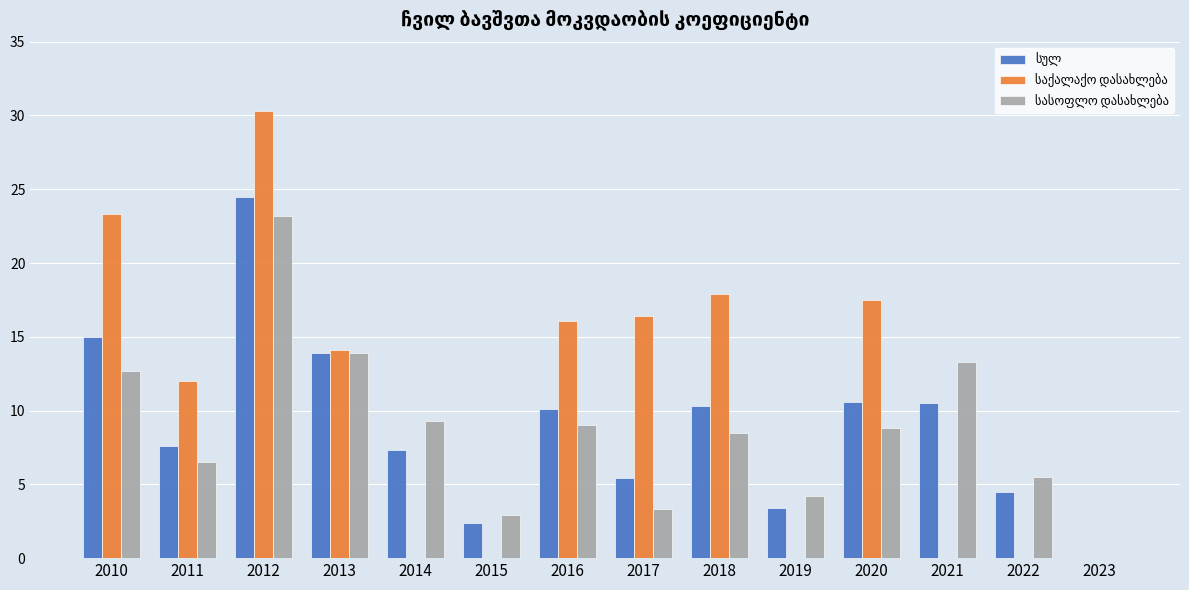

What is the total value across all series at 2011?

26.1